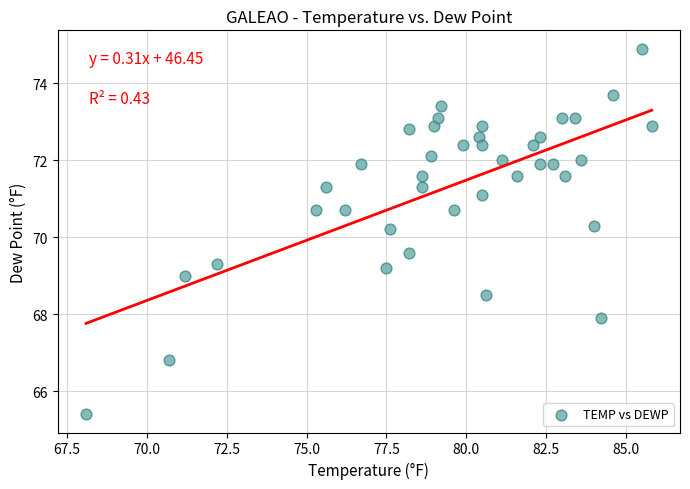

What is the range of X values (max minus min)?

17.7